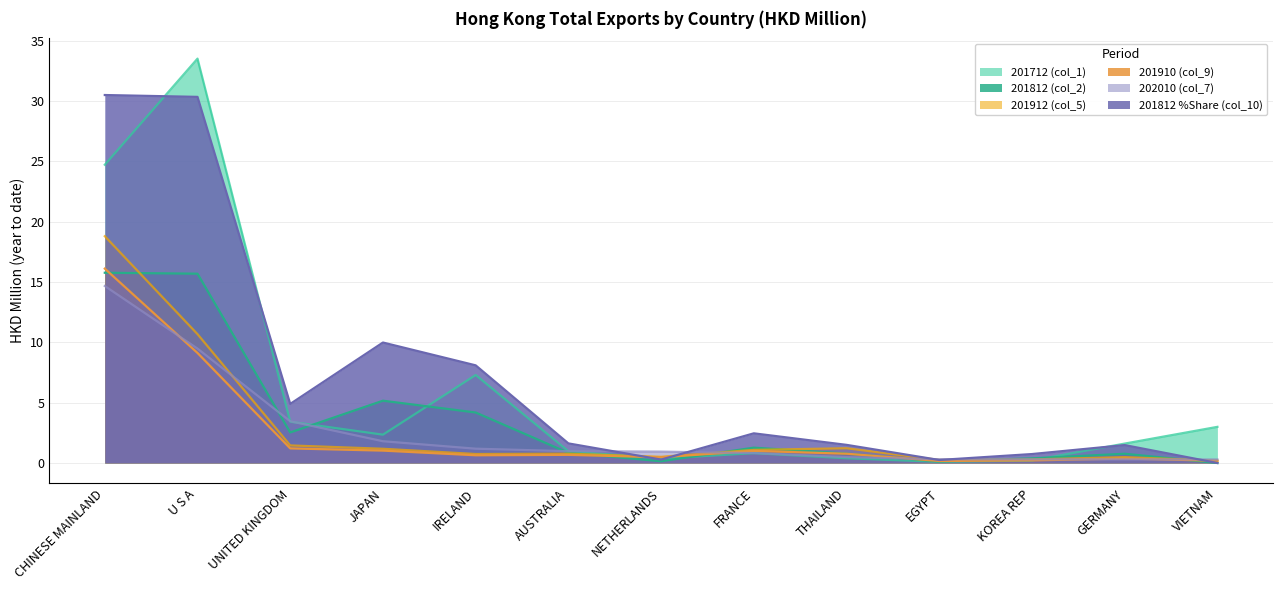

Reading left to right, transcribe all the data shown in this chart.

201712 (col_1): CHINESE MAINLAND=24.7	U S A=33.5	UNITED KINGDOM=3.4	JAPAN=2.3	IRELAND=7.3	AUSTRALIA=1.0	NETHERLANDS=0.4	FRANCE=0.8	THAILAND=0.4	EGYPT=0.1	KOREA REP=0.2	GERMANY=1.6	VIETNAM=3.0
201812 (col_2): CHINESE MAINLAND=15.8	U S A=15.7	UNITED KINGDOM=2.5	JAPAN=5.2	IRELAND=4.2	AUSTRALIA=0.8	NETHERLANDS=0.1	FRANCE=1.3	THAILAND=0.8	EGYPT=0.1	KOREA REP=0.4	GERMANY=0.8	VIETNAM=0.0
201912 (col_5): CHINESE MAINLAND=18.8	U S A=10.7	UNITED KINGDOM=1.5	JAPAN=1.2	IRELAND=0.7	AUSTRALIA=0.8	NETHERLANDS=0.5	FRANCE=1.1	THAILAND=1.2	EGYPT=0.3	KOREA REP=0.3	GERMANY=0.5	VIETNAM=0.2
201910 (col_9): CHINESE MAINLAND=16.1	U S A=9.1	UNITED KINGDOM=1.2	JAPAN=1.0	IRELAND=0.6	AUSTRALIA=0.7	NETHERLANDS=0.5	FRANCE=1.0	THAILAND=0.8	EGYPT=0.2	KOREA REP=0.2	GERMANY=0.4	VIETNAM=0.2
202010 (col_7): CHINESE MAINLAND=14.7	U S A=9.5	UNITED KINGDOM=3.5	JAPAN=1.8	IRELAND=1.2	AUSTRALIA=1.0	NETHERLANDS=0.9	FRANCE=0.8	THAILAND=0.5	EGYPT=0.3	KOREA REP=0.3	GERMANY=0.3	VIETNAM=0.3
201812 %Share (col_10): CHINESE MAINLAND=30.5	U S A=30.3	UNITED KINGDOM=4.9	JAPAN=10.0	IRELAND=8.1	AUSTRALIA=1.6	NETHERLANDS=0.3	FRANCE=2.5	THAILAND=1.5	EGYPT=0.2	KOREA REP=0.7	GERMANY=1.5	VIETNAM=0.0